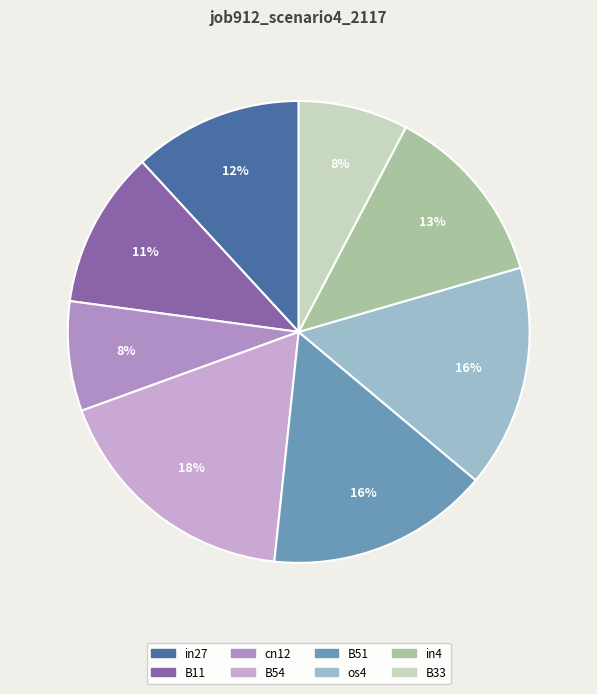

What percentage is the os4 slice, to the nearest percent?

16%